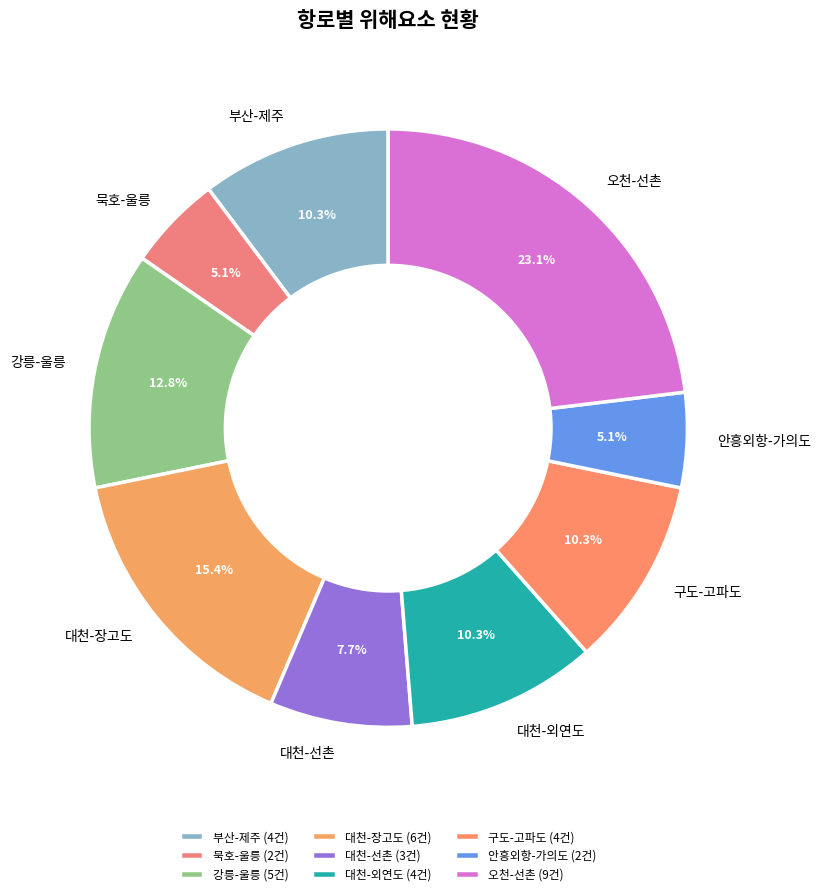

What percentage is the 대천-장고도 slice, to the nearest percent?

15%